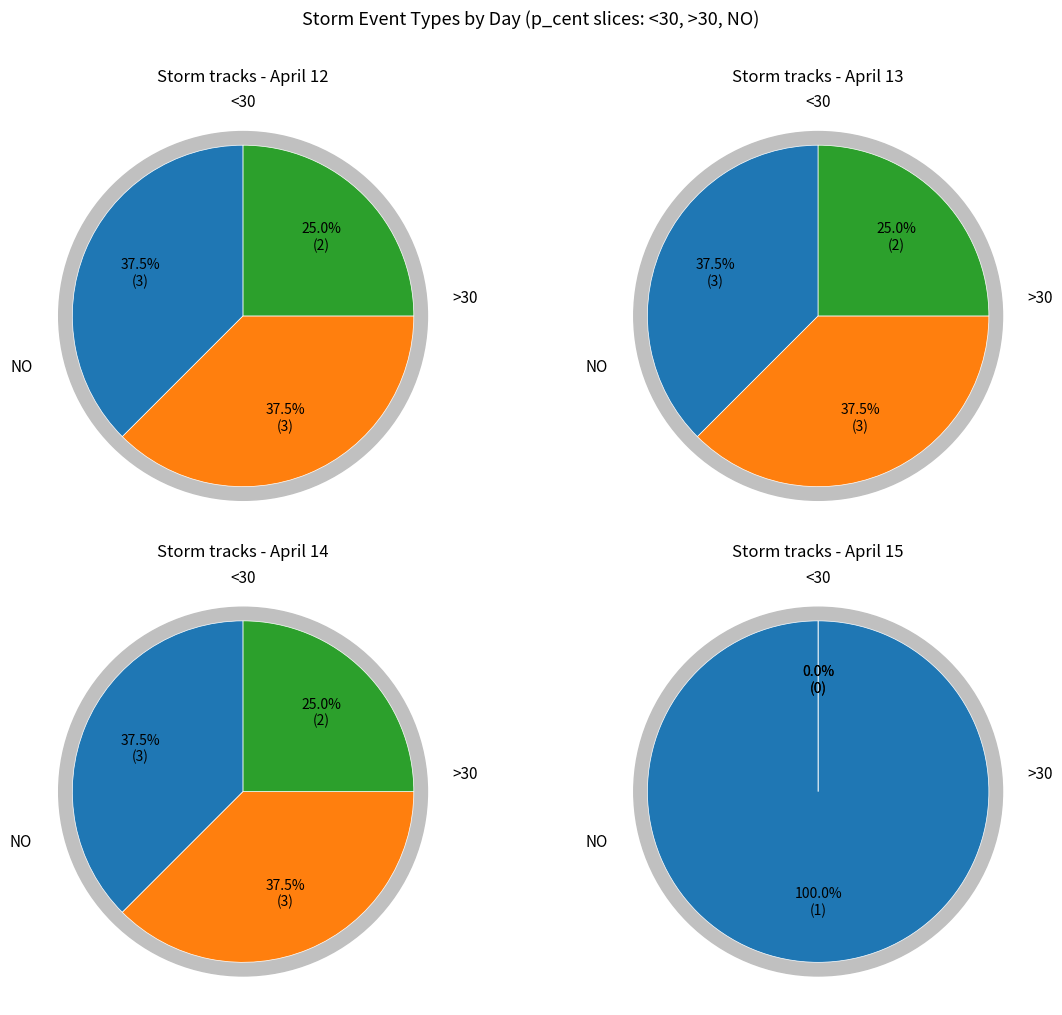

Between 15 and day, which series saw the biggest shift?

NO